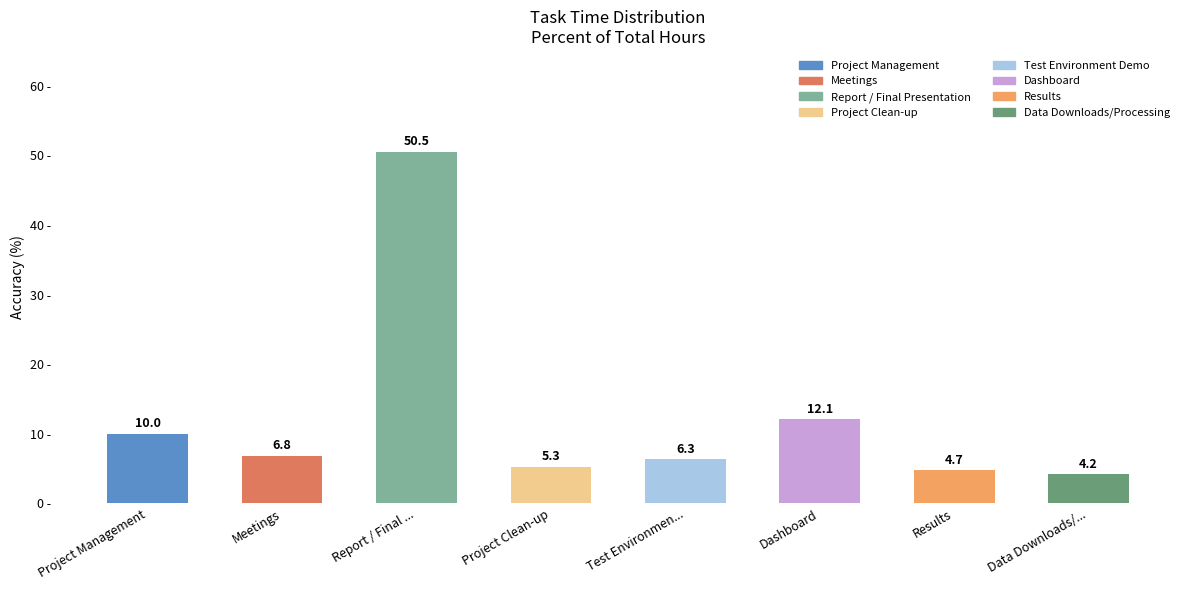

How many data points does each series have?

8